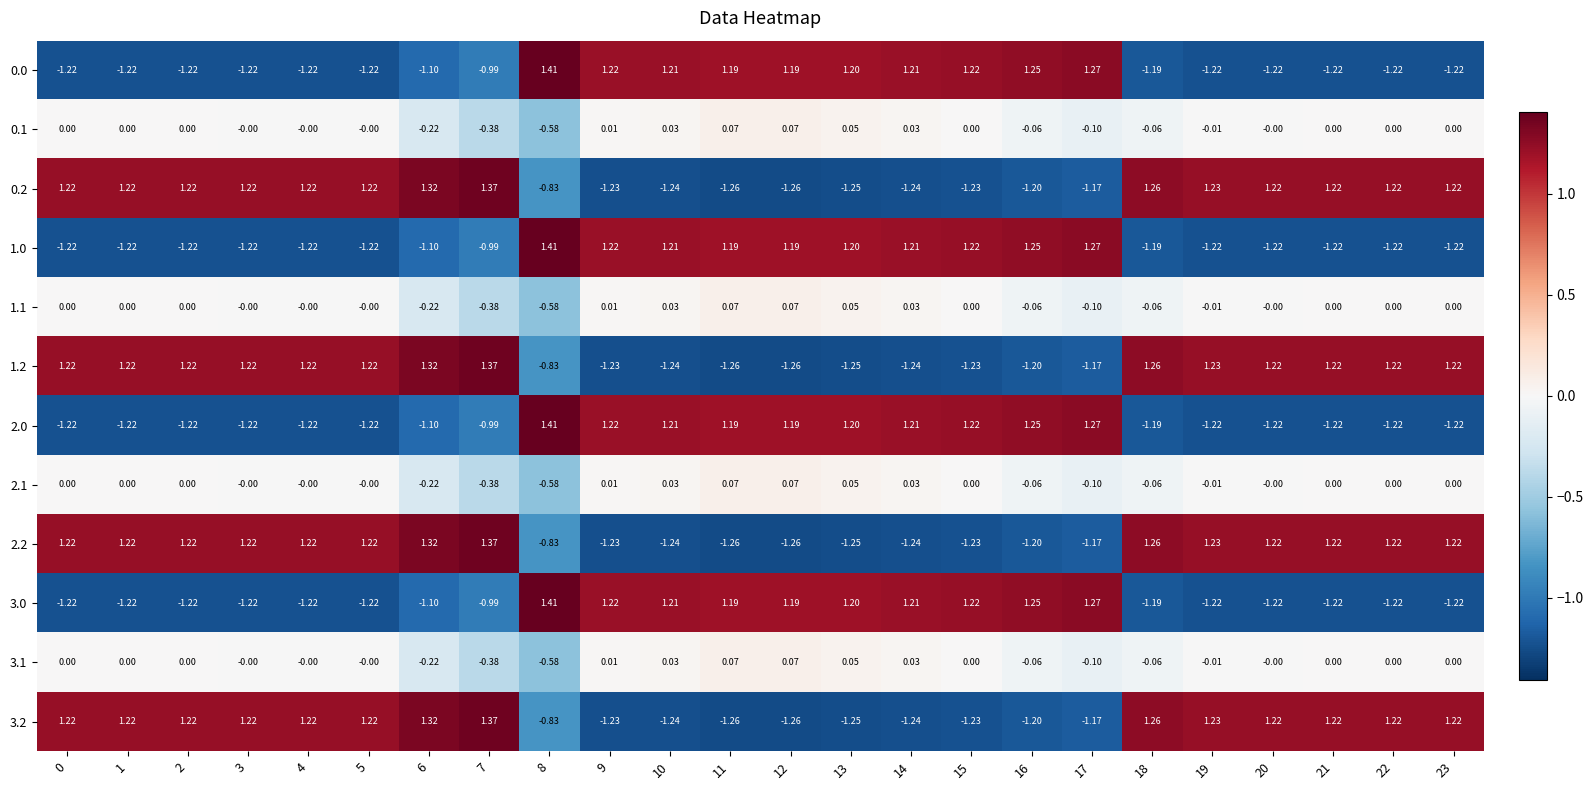

How many values in 1.2 are below zero?

10